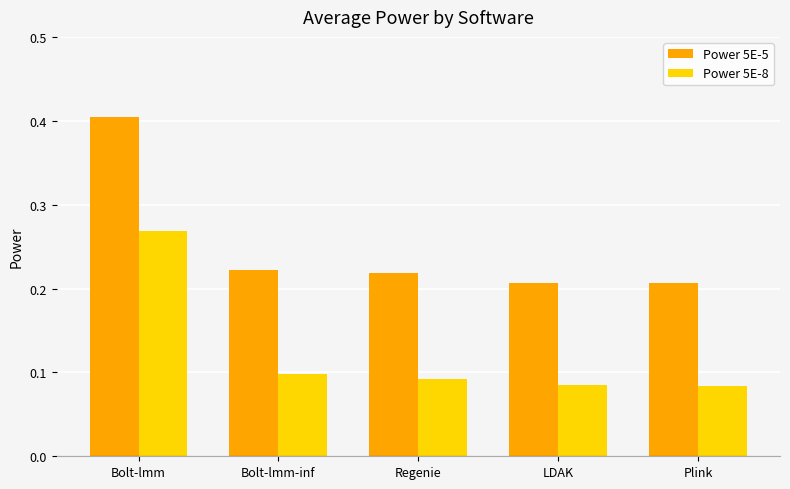

How many groups of bars are there?

5